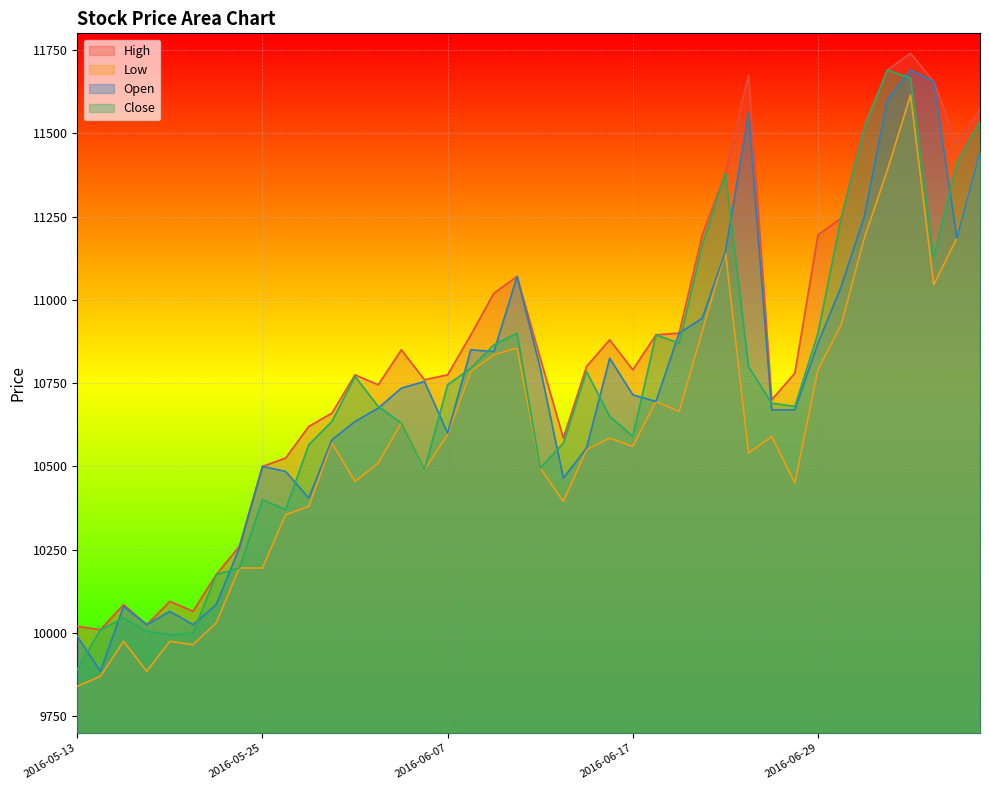

Does the chart display data point markers on the line(s)?

No